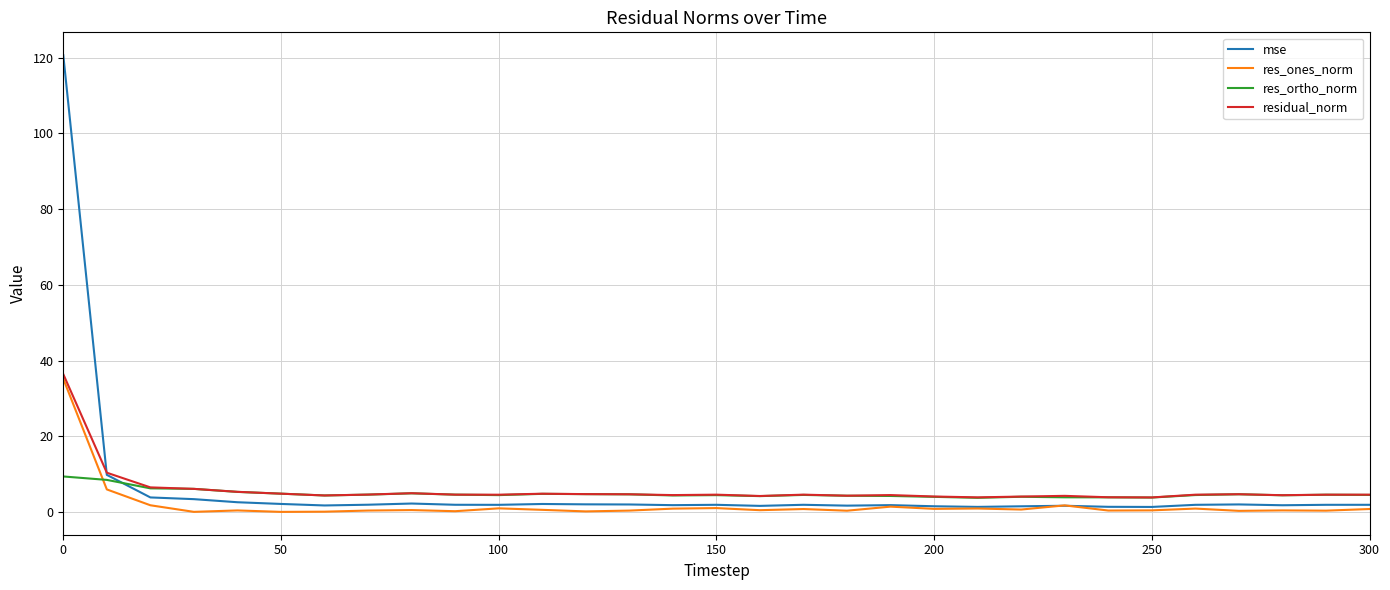

True or false: mse has more than 1 interior local peaks.

True